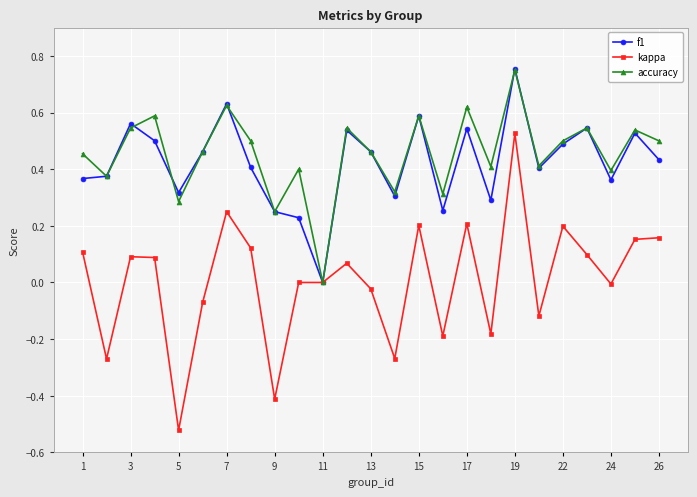

Which series has the largest range (max minus min)?

kappa